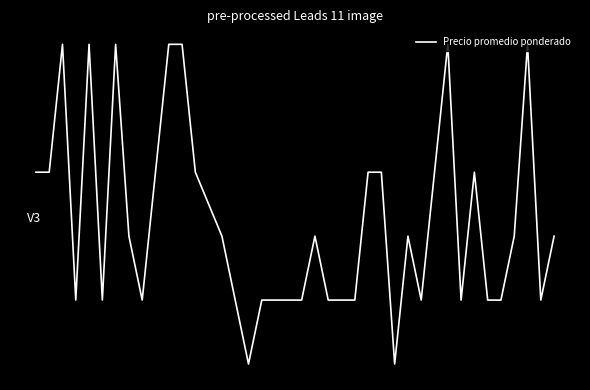

What is the average value?

6619